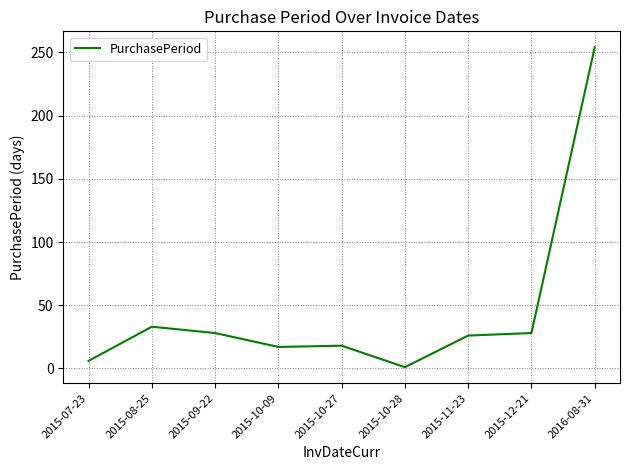

The value at 2015-10-27 is 18. True or false?

True